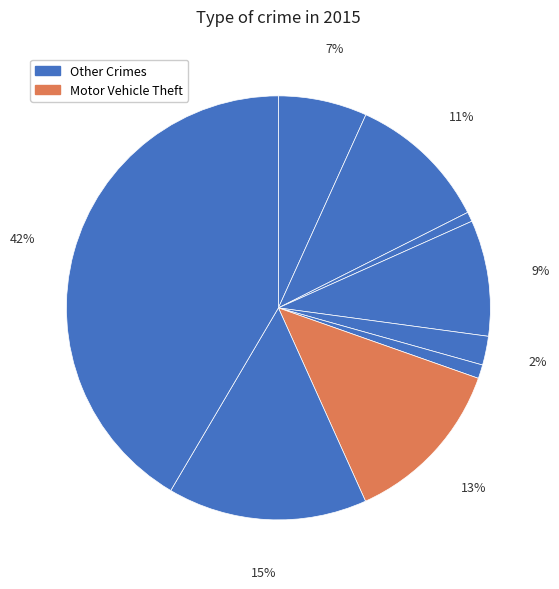

Is there any slice that represents more than half of the pie?

No